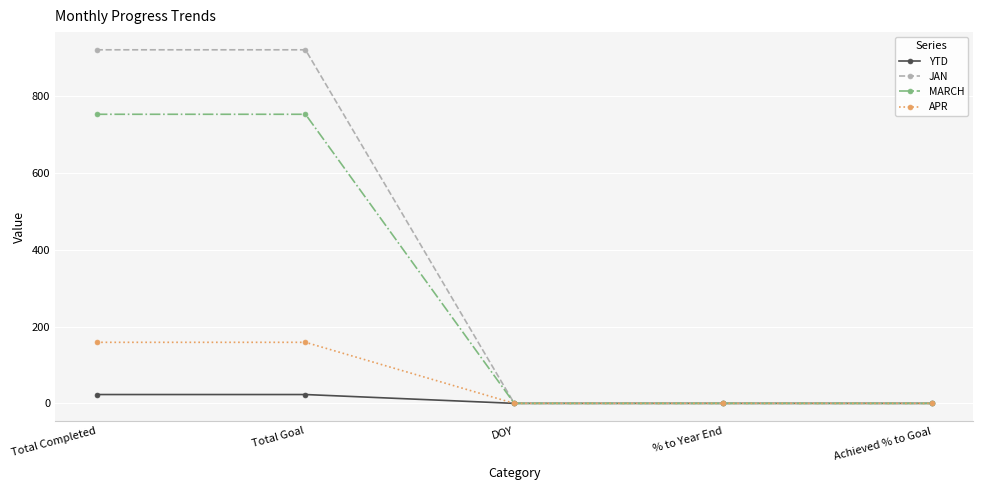

What is the maximum value shown in the chart?

921